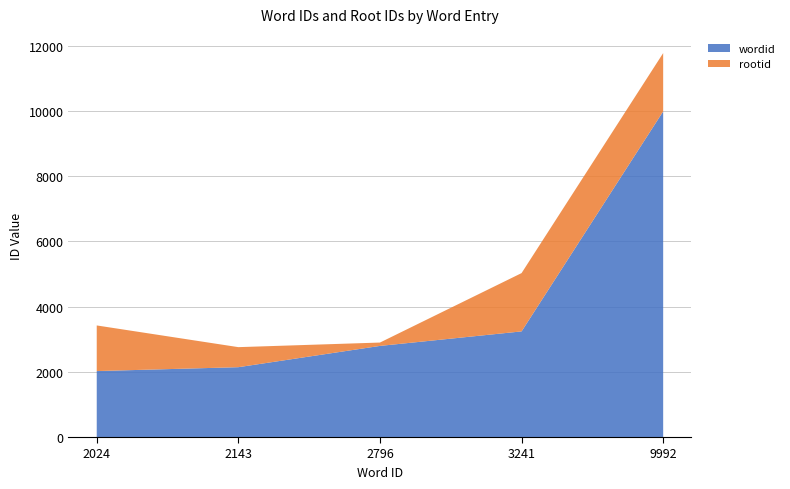

Reading left to right, extract all data points from this chart.

wordid: 2024=2024	2143=2143	2796=2796	3241=3241	9992=9992
rootid: 2024=1400	2143=615	2796=103	3241=1789	9992=1789